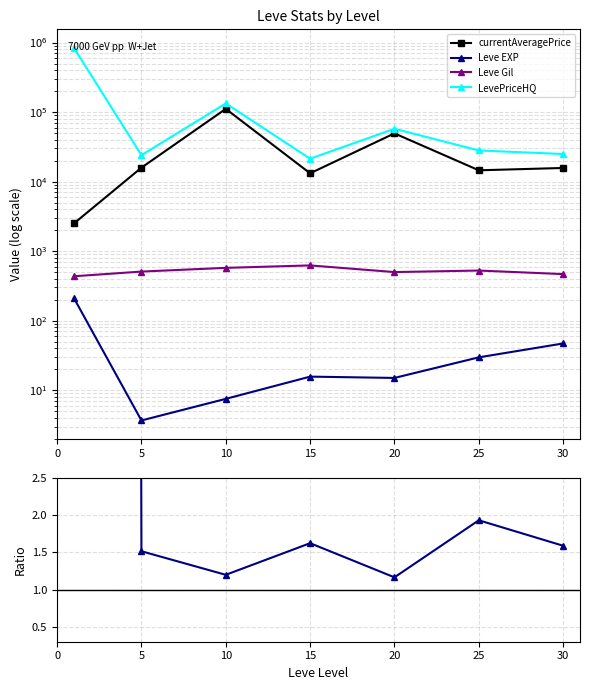

Count the number of data series in this chart.

5